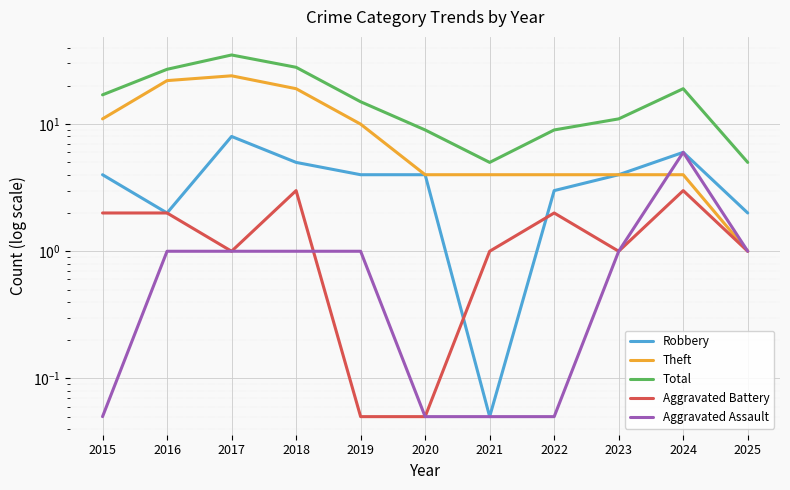

What is the value of the Robbery point at the 8th from the left?

3.0